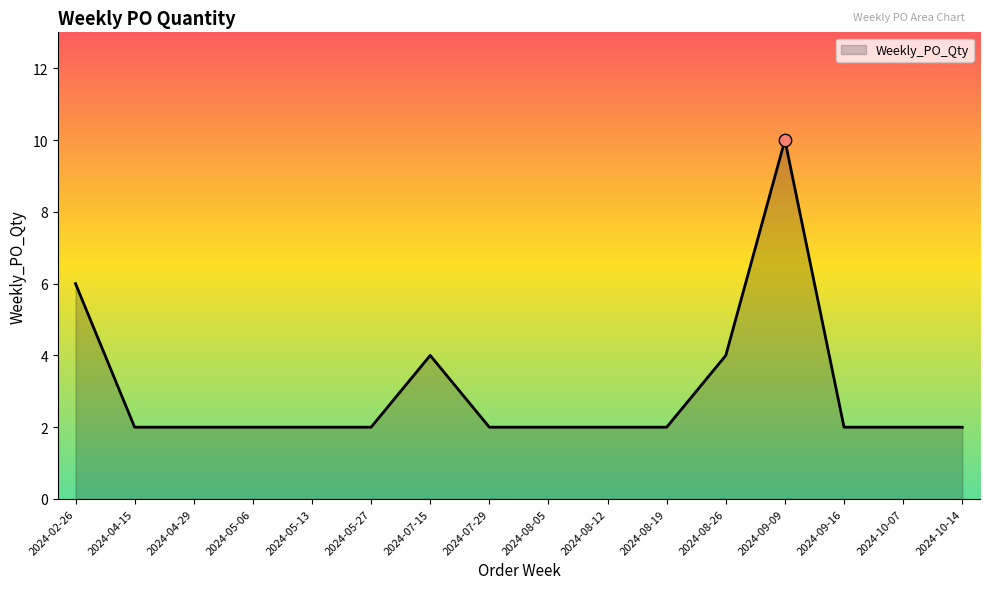

Which has a higher value, 2024-05-13 or 2024-07-15?

2024-07-15